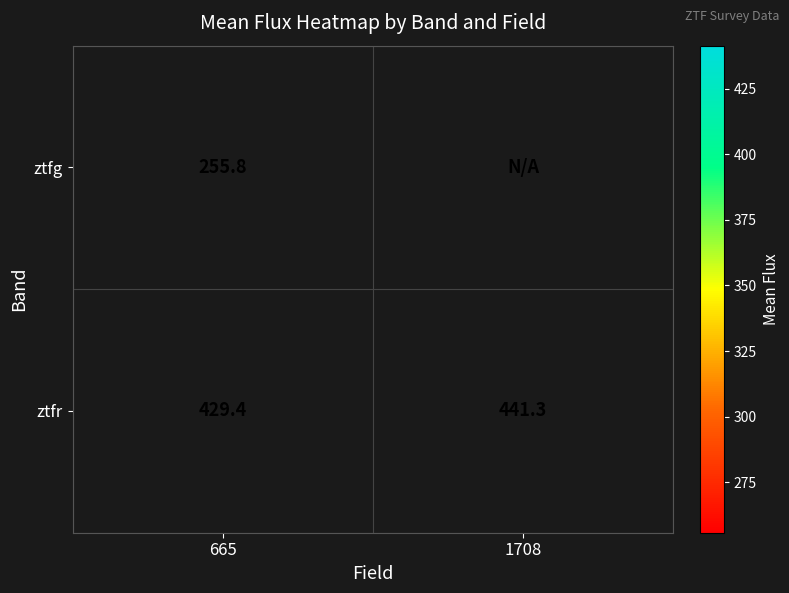

Where is ztfg nearest to the value 255?

665